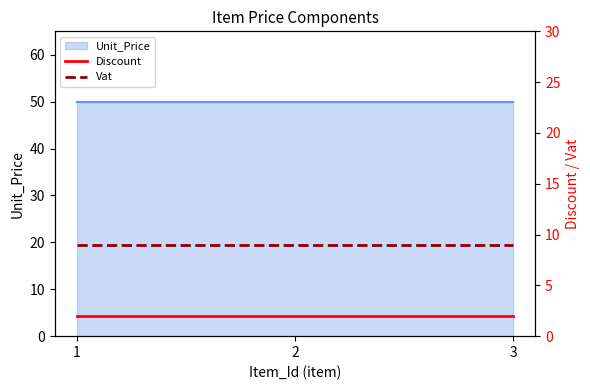

List the labels in order of Vat value, largest first.

1, 2, 3